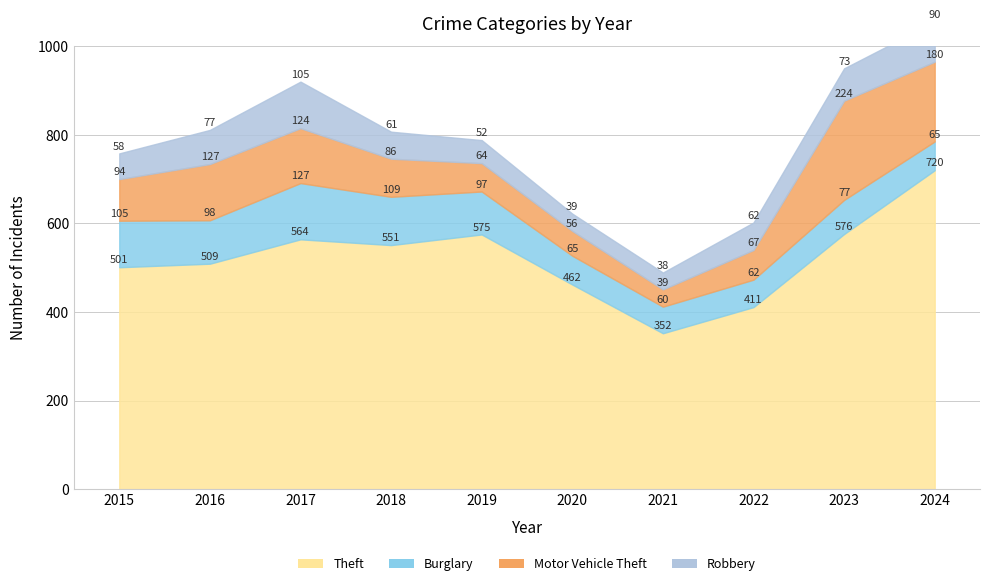

At which category is the sum across all series the highest?

2024